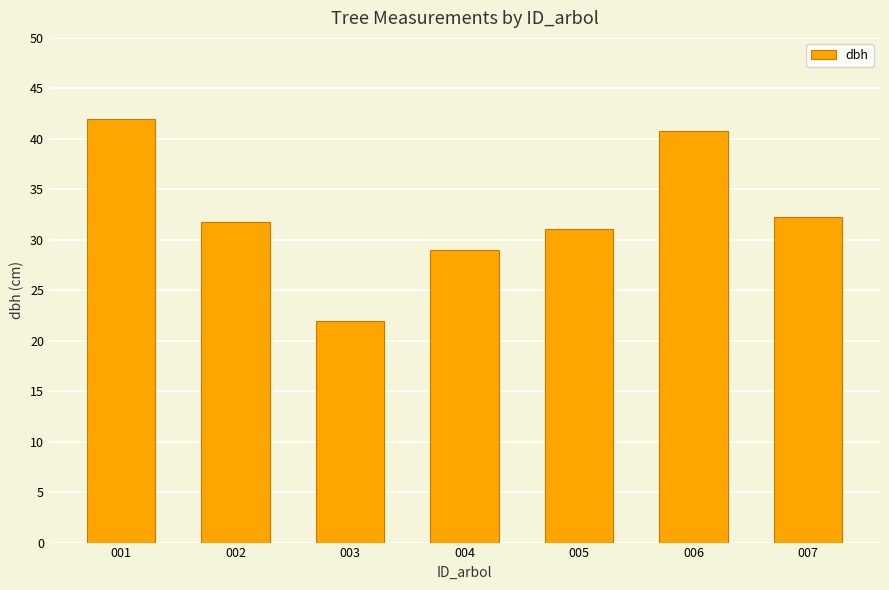

What is the change in value from 002 to 007?

+0.5